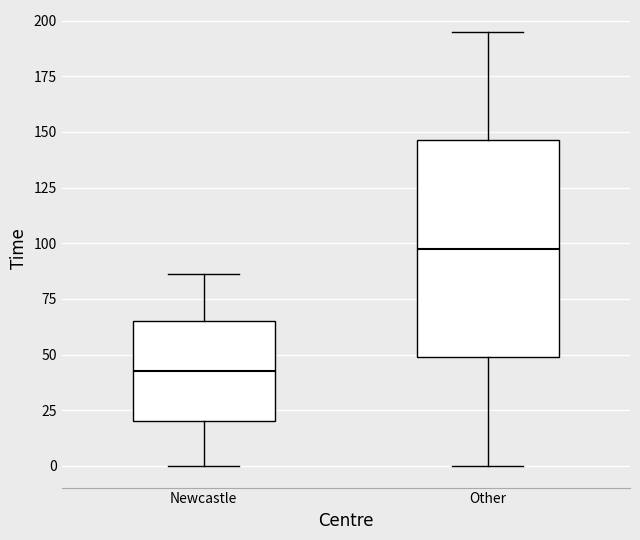

Which box's median line is the lowest?

Newcastle